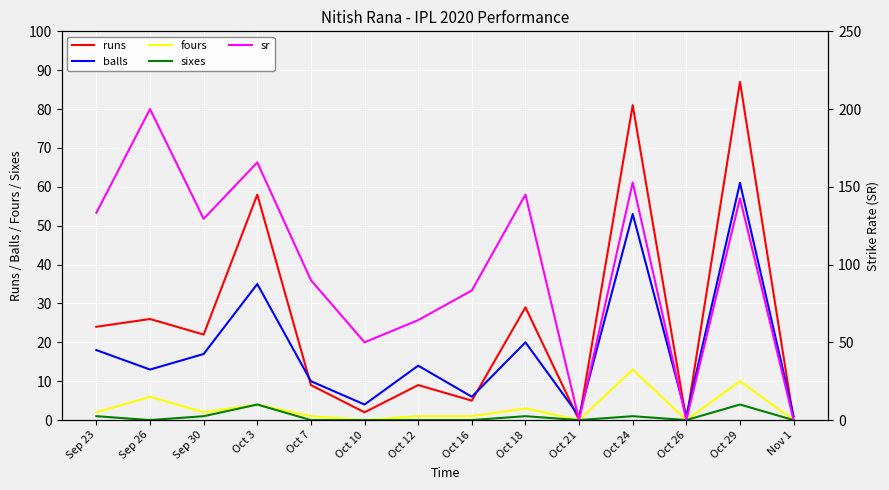

At which label does sr first exceed 129?

Sep 23